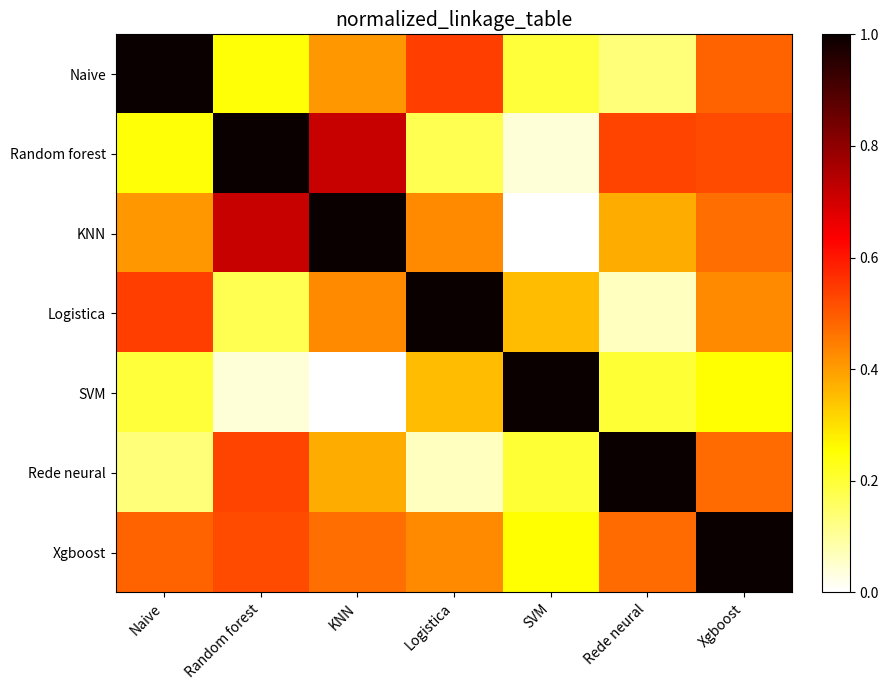

Which series has the largest total across all categories?

Xgboost